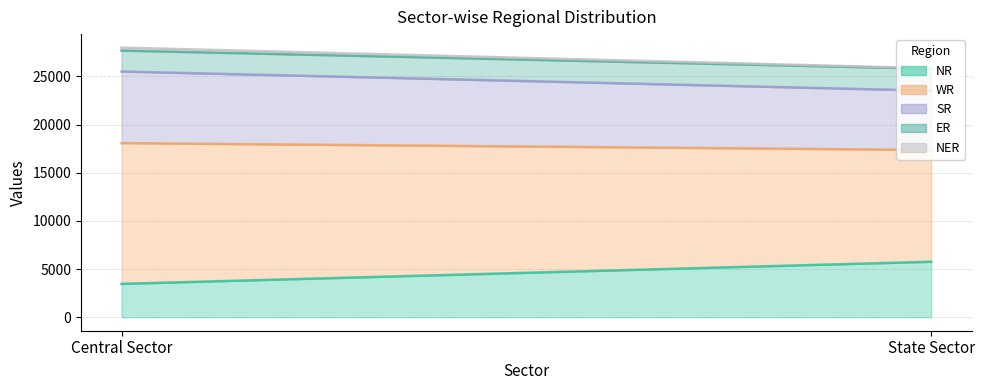

True or false: NER has a value of 50 at State Sector.

True